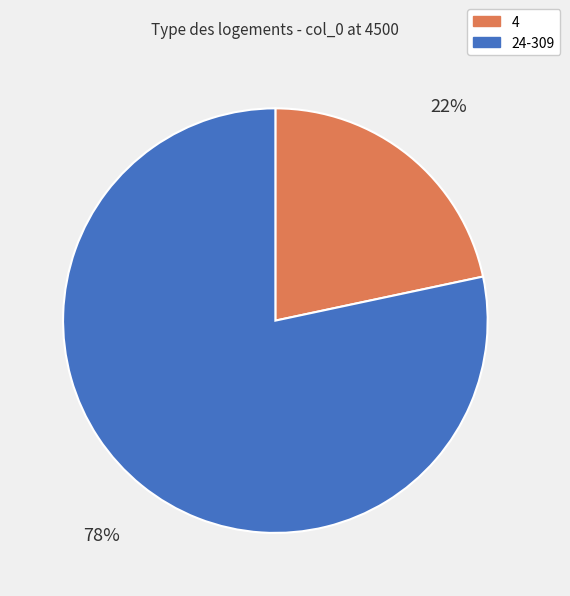

To the nearest percent, what is the average slice percentage?

50%